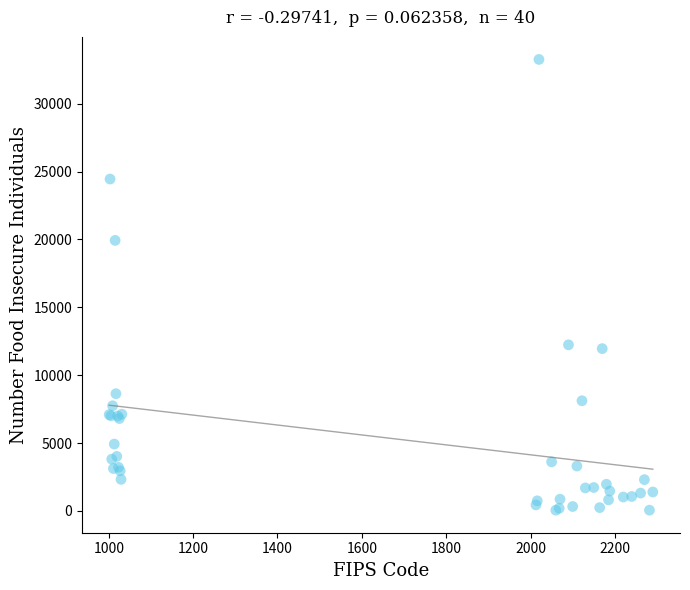

What Y value in the scatter plot is closest to 16660?

19930